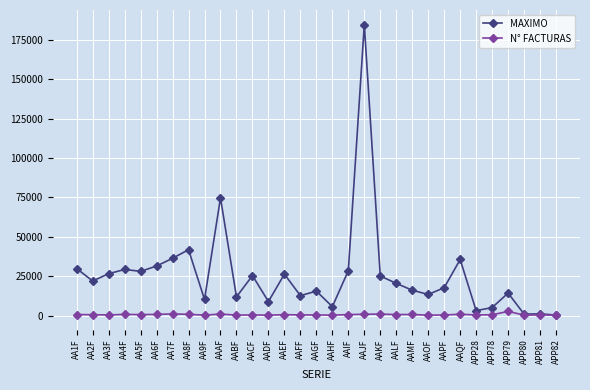

What position from the right is APP79?

4